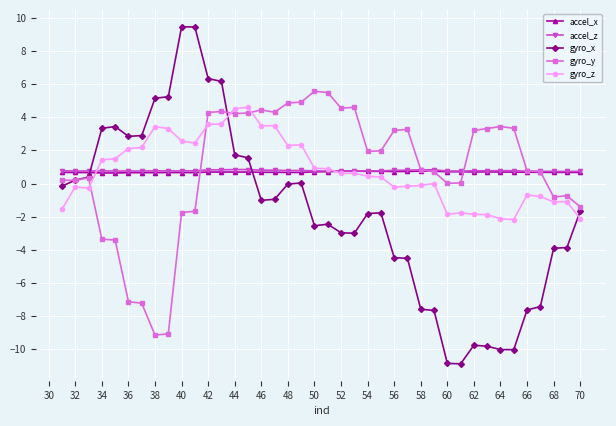

True or false: gyro_x and accel_z cross at least once.

True